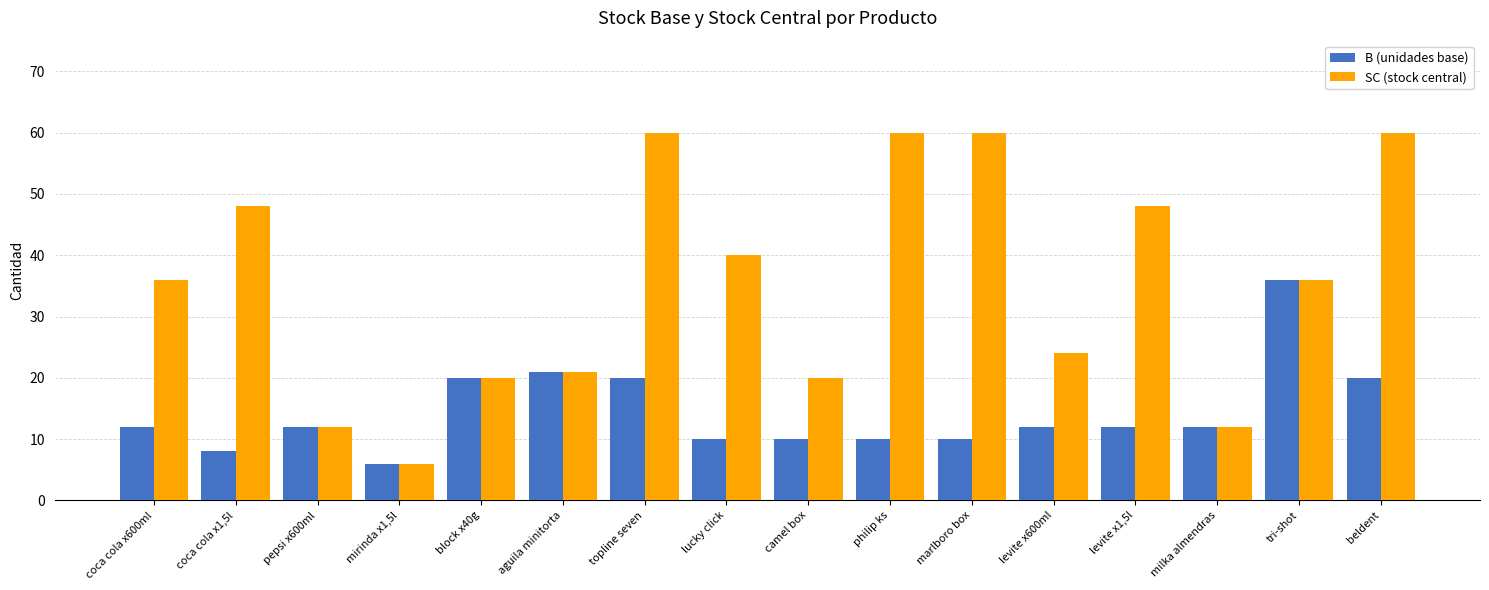

Which series has the widest spread of values?

SC (stock central)